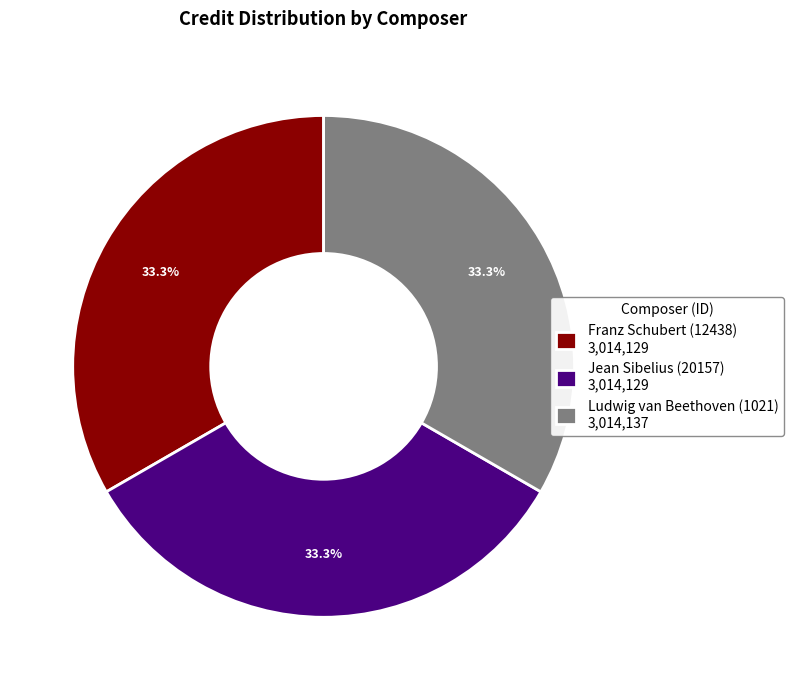

To the nearest percent, what portion does Franz Schubert (12438) represent?

33%